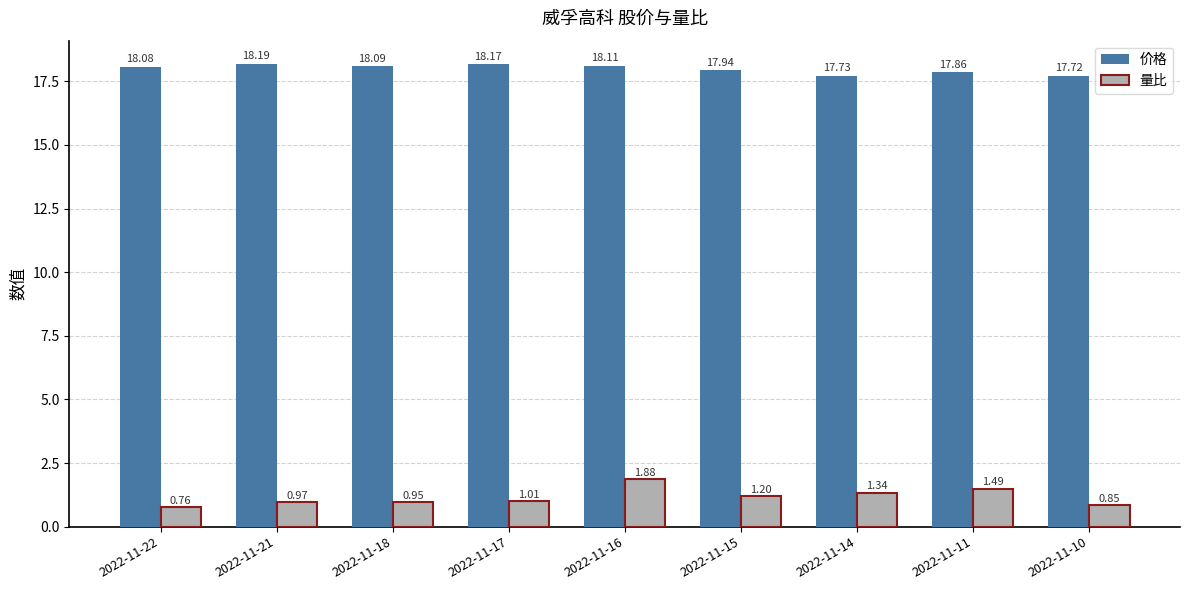

What is the total value across all series at 2022-11-10?

18.6